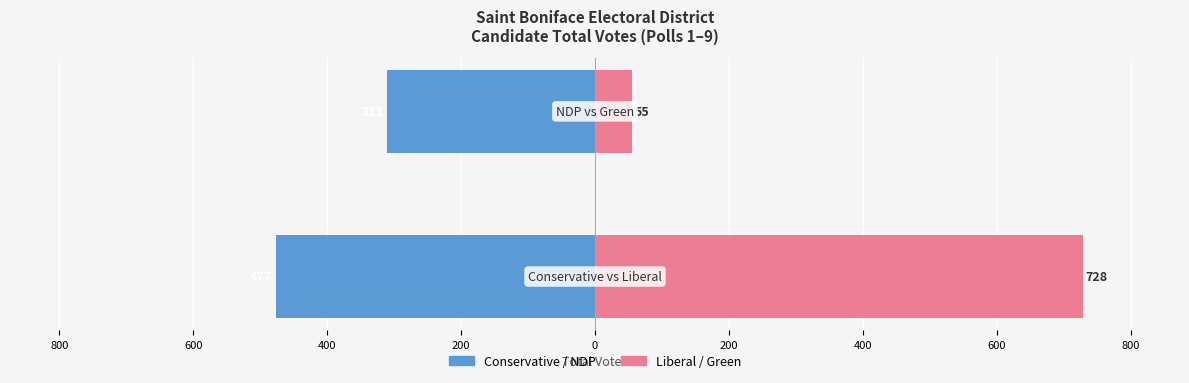

Which series has the largest total across all categories?

Liberal / Green